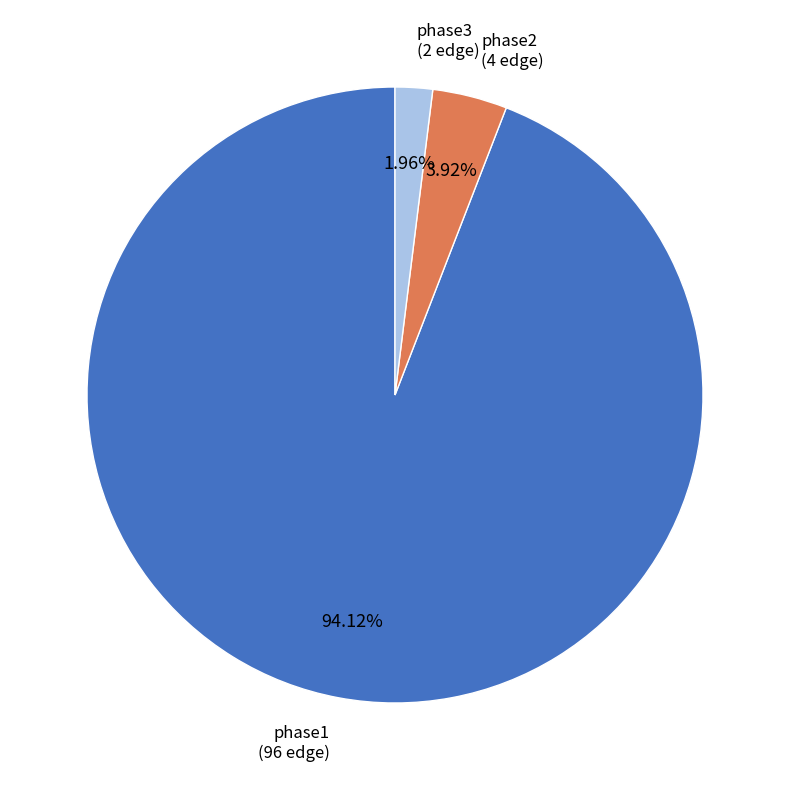

How many segments does this pie chart have?

3